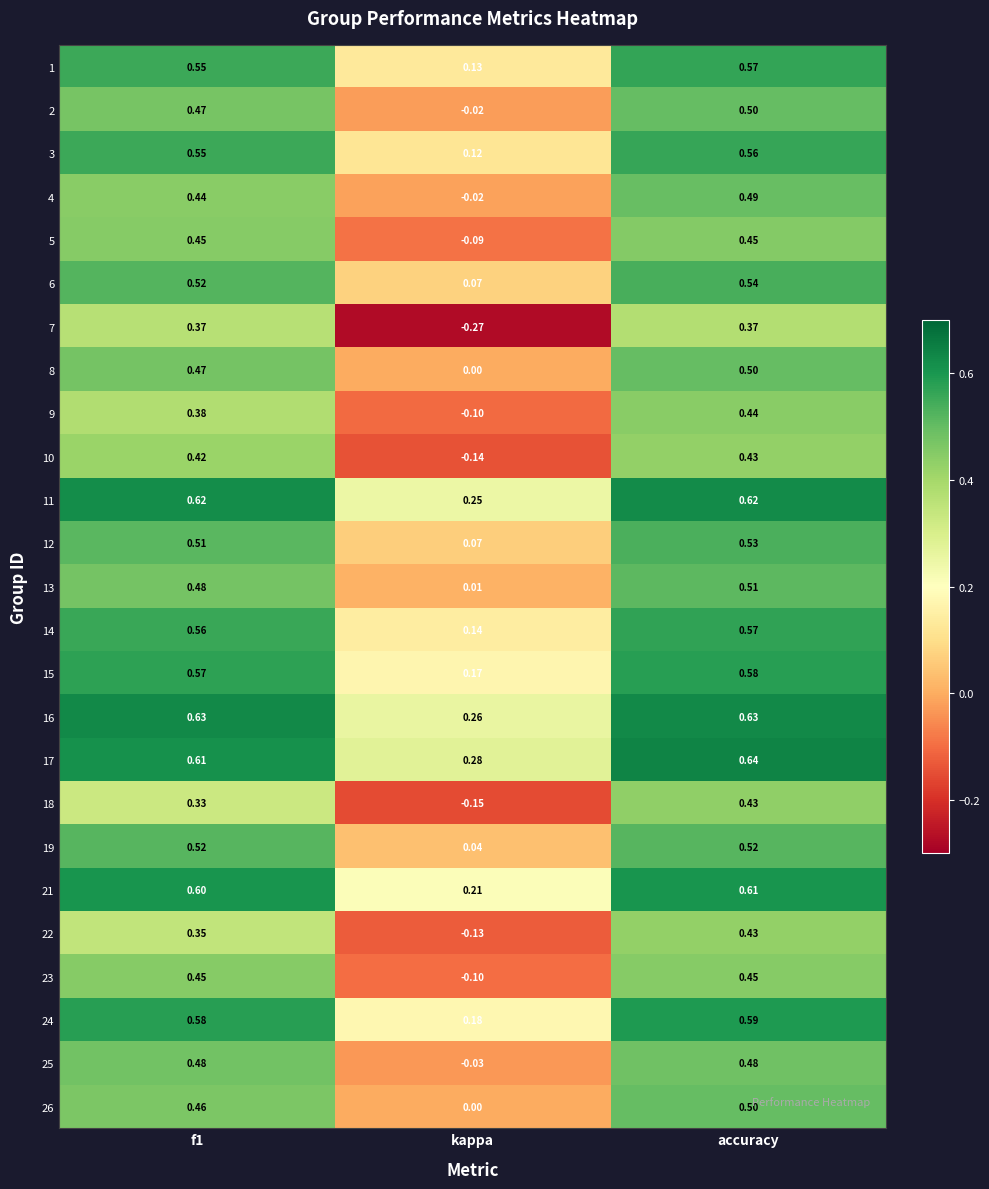

At which category does the chart reach its minimum across all series?

kappa